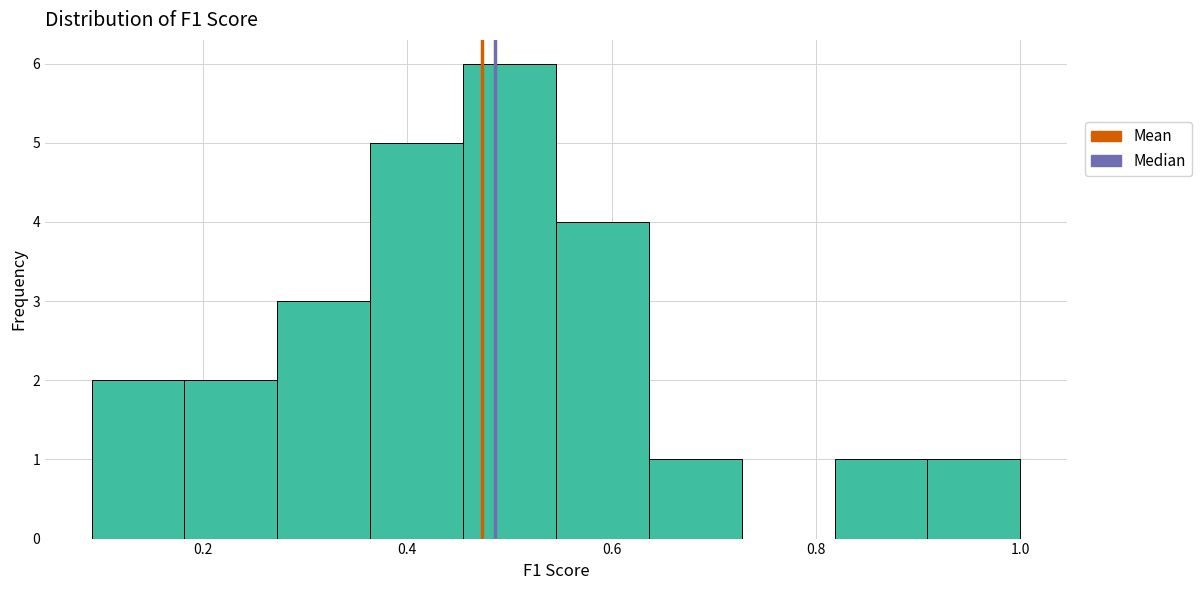

Over which range of the x-axis is the bar tallest?

0.46 to 0.54